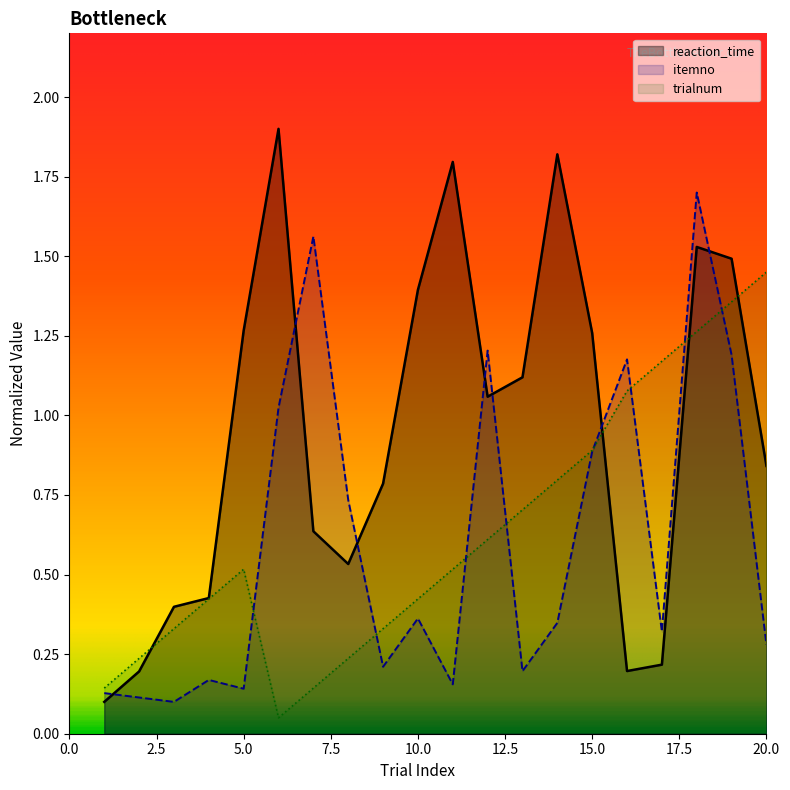

What is the difference between the maximum and minimum values in the reaction_time series?

1.8